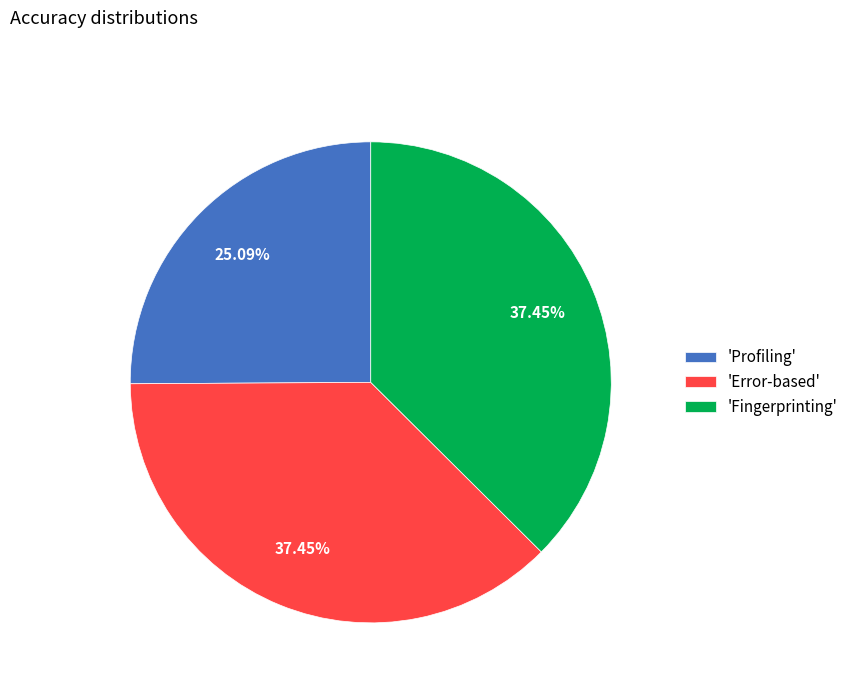

What is the smallest slice in the pie chart?

'Profiling'